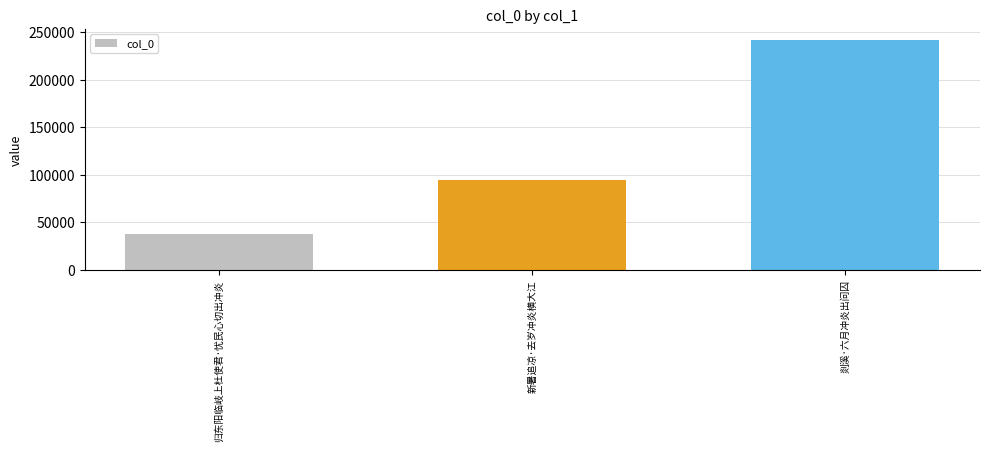

Which label corresponds to the smallest value in the chart?

归东阳临岐上杜使君·忧民心切出冲炎